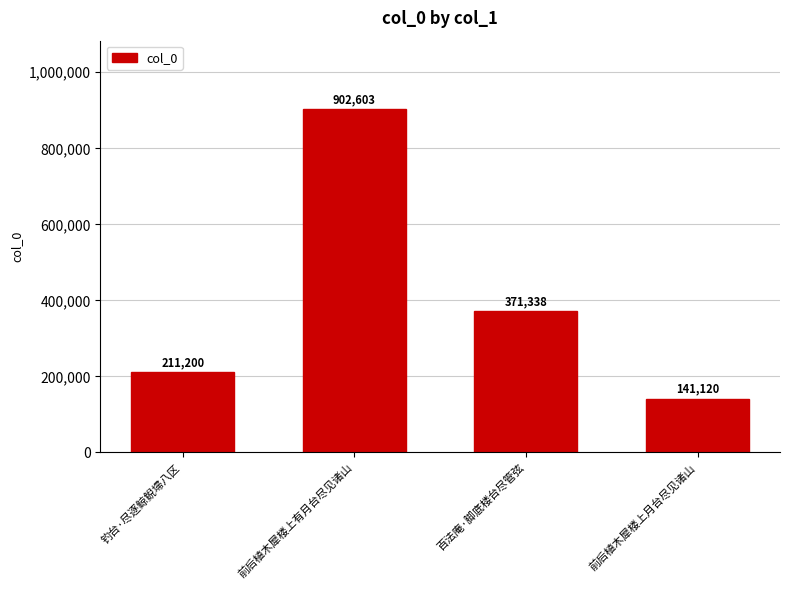

Where is the data nearest to the value 521861?

百法庵·脚底楼台尽管弦